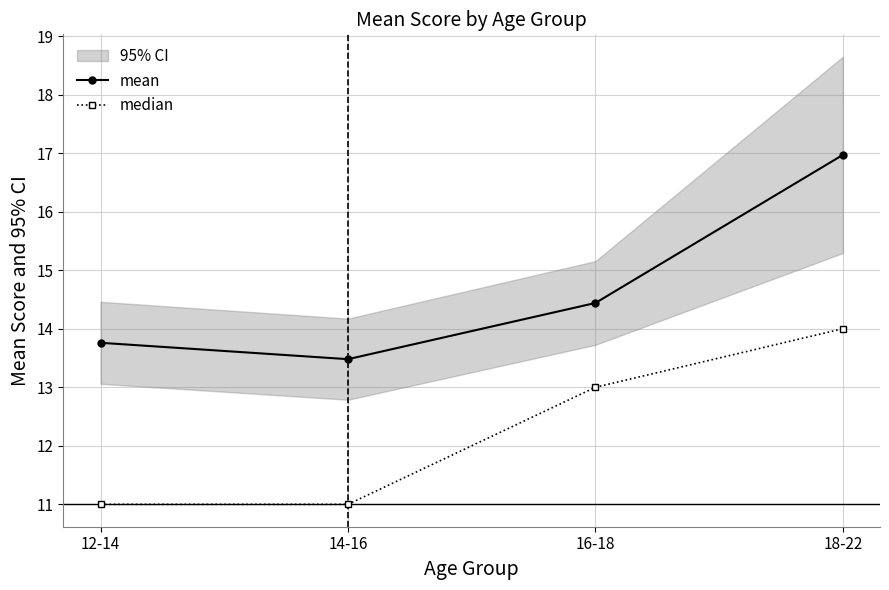

What is the sum of the median values at 16-18 and 14-16?

24.0